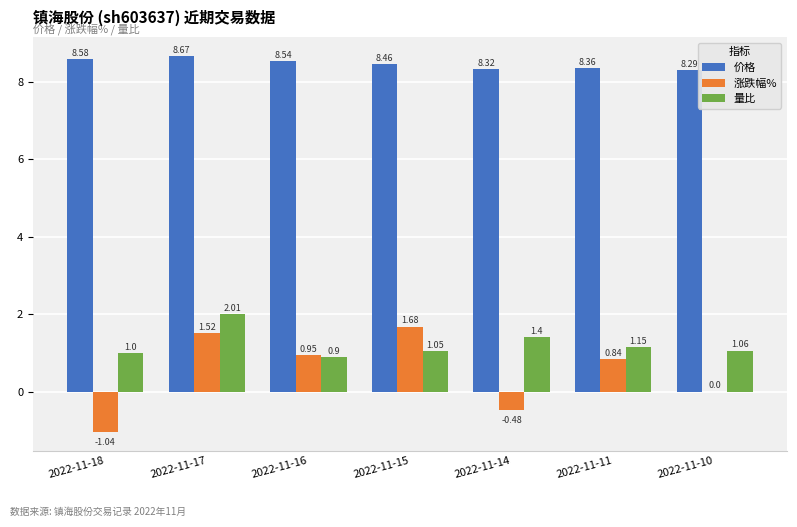

What is the average value of the 涨跌幅% series?

0.5